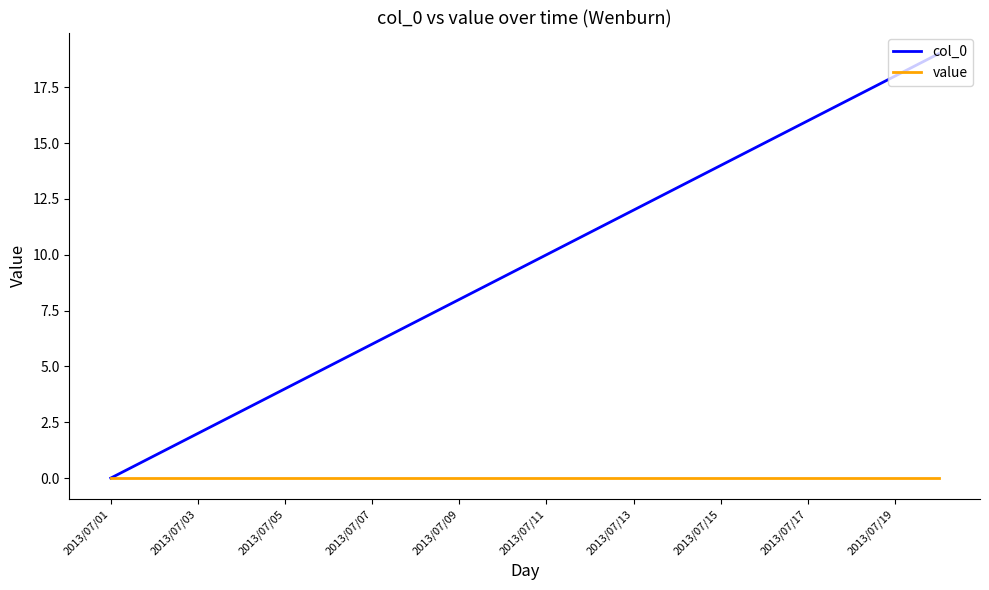

Which series has the largest total across all categories?

col_0